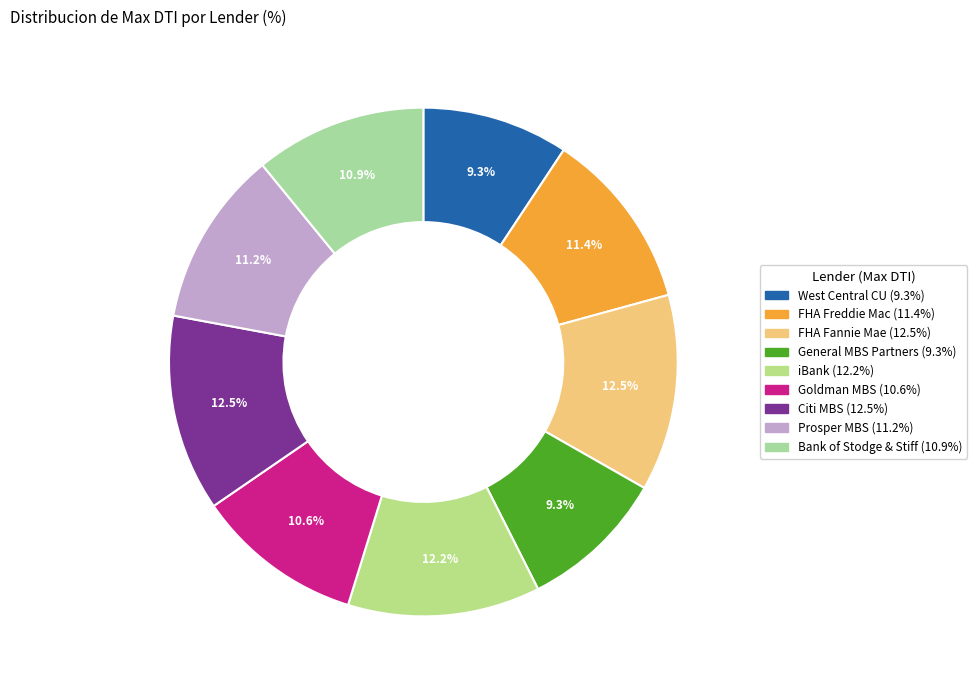

Count the number of slices in the pie.

9